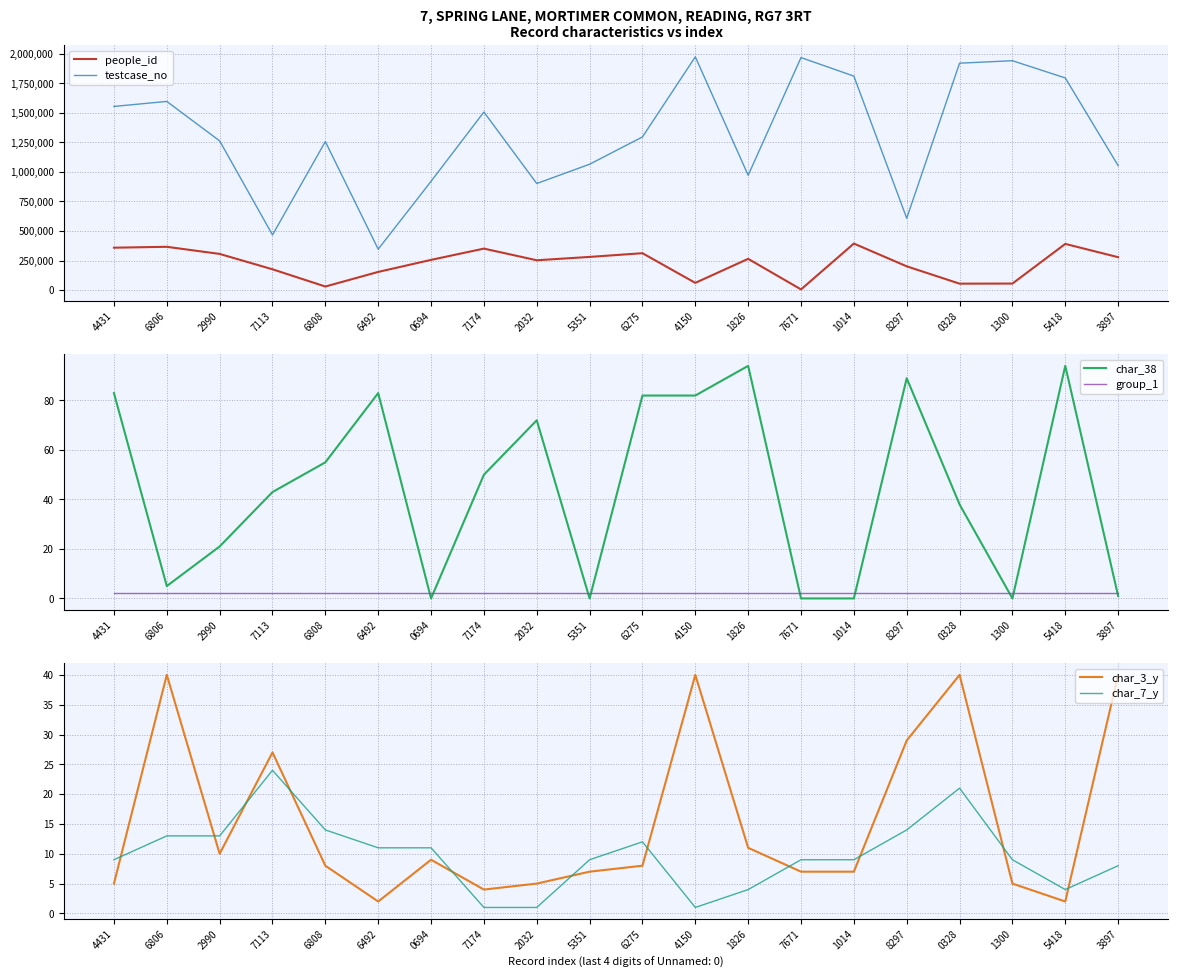

At which label does people_id first exceed 264780?

4431